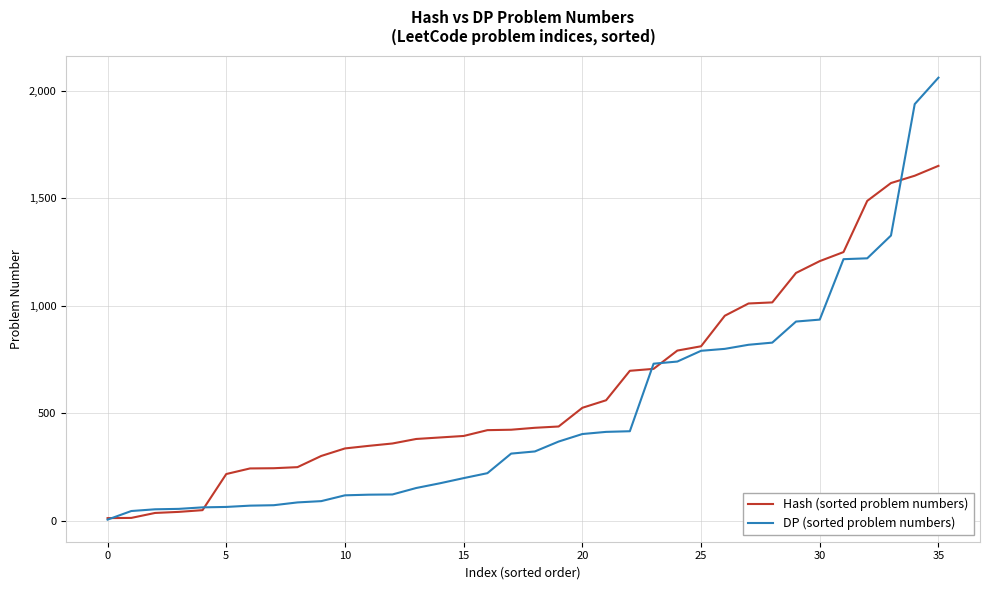

Which series has the widest spread of values?

DP (sorted problem numbers)